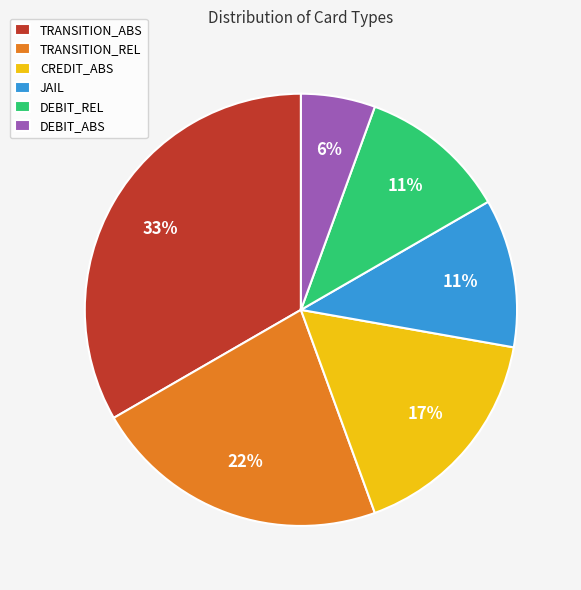

Does JAIL represent more than half of the total?

No